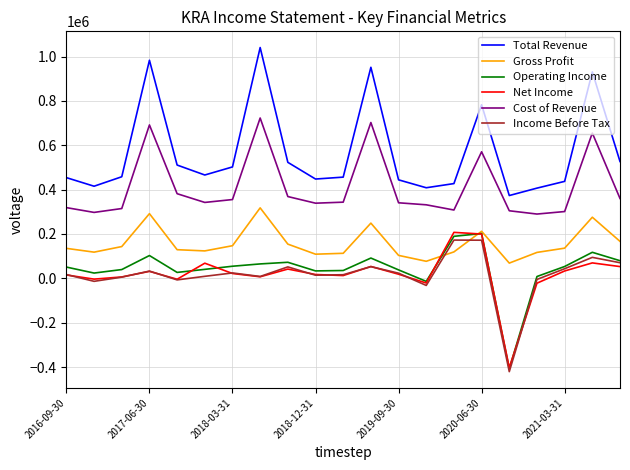

True or false: Total Revenue and Operating Income intersect in this chart.

False